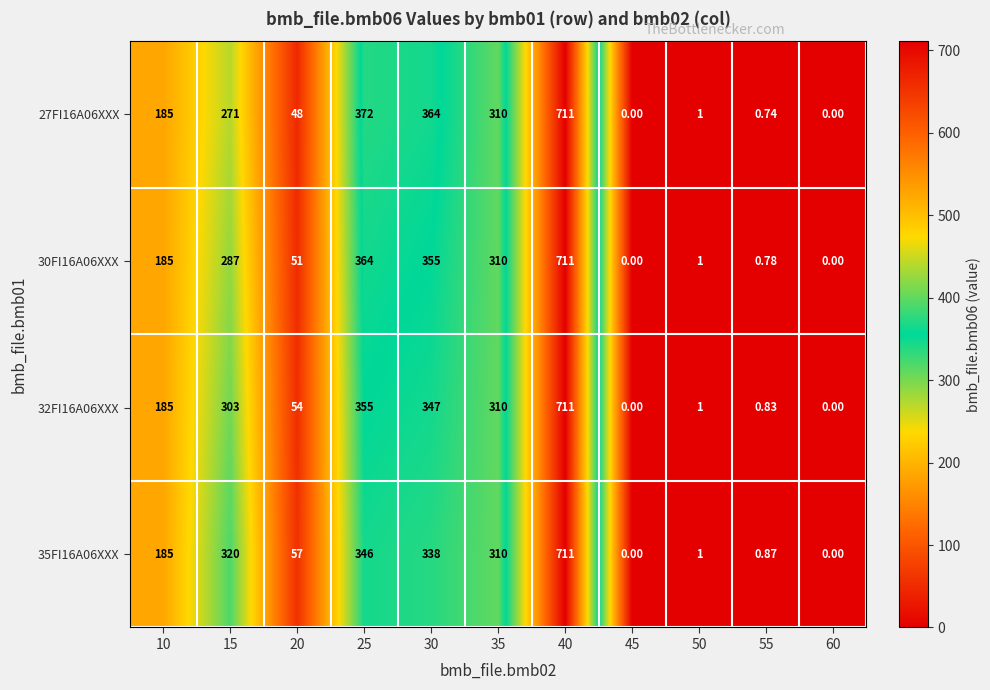

Is the value of 30FI16A06XXX at 55 greater than the value of 32FI16A06XXX at 50?

No